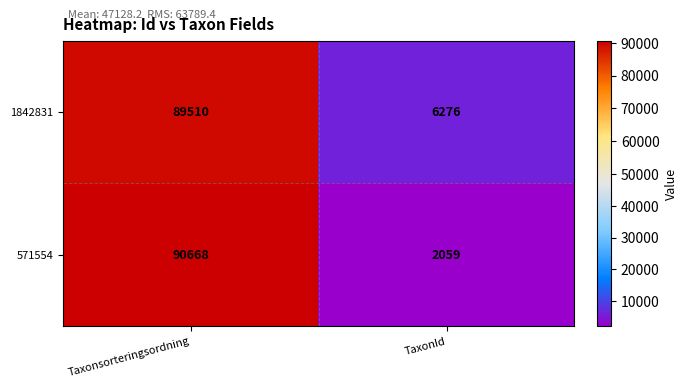

Reading right to left, what are all the values shown in this chart?

1842831: TaxonId=6276	Taxonsorteringsordning=89510
571554: TaxonId=2059	Taxonsorteringsordning=90668